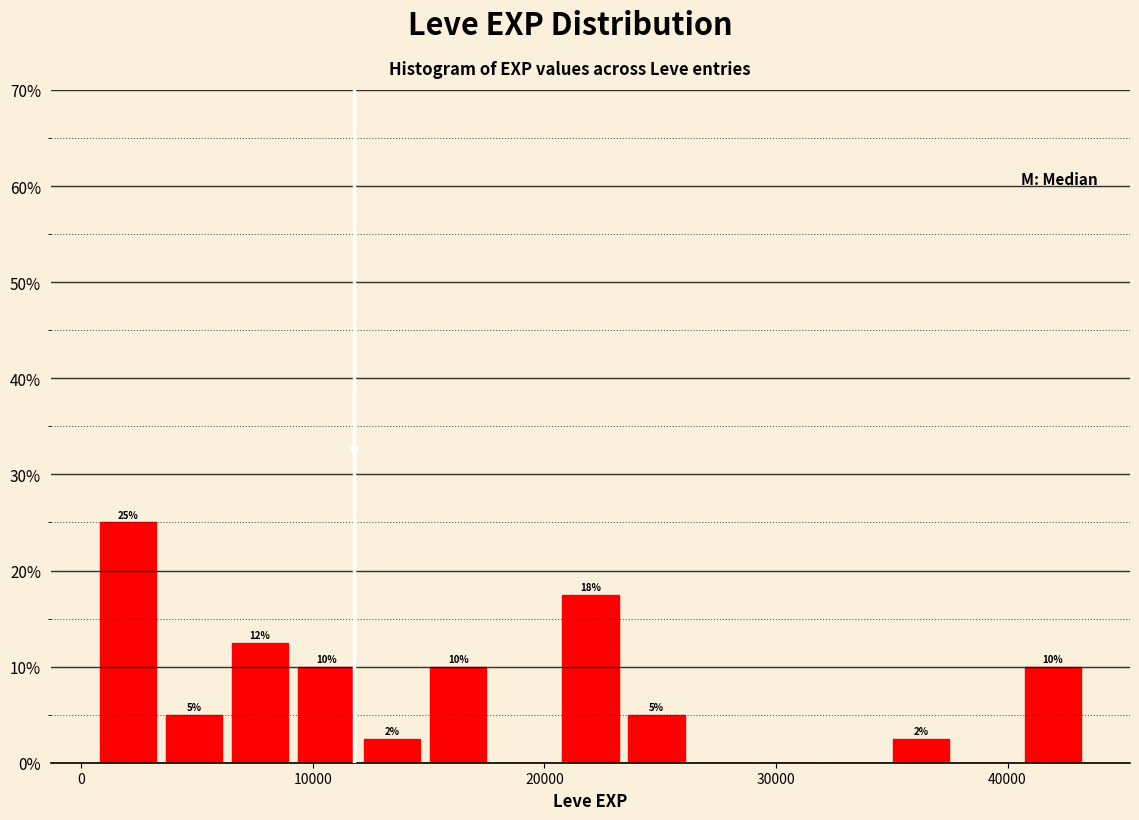

Around what value on the x-axis is the tallest bar? Give the approximate position of its centre, as read against the axis.

2000